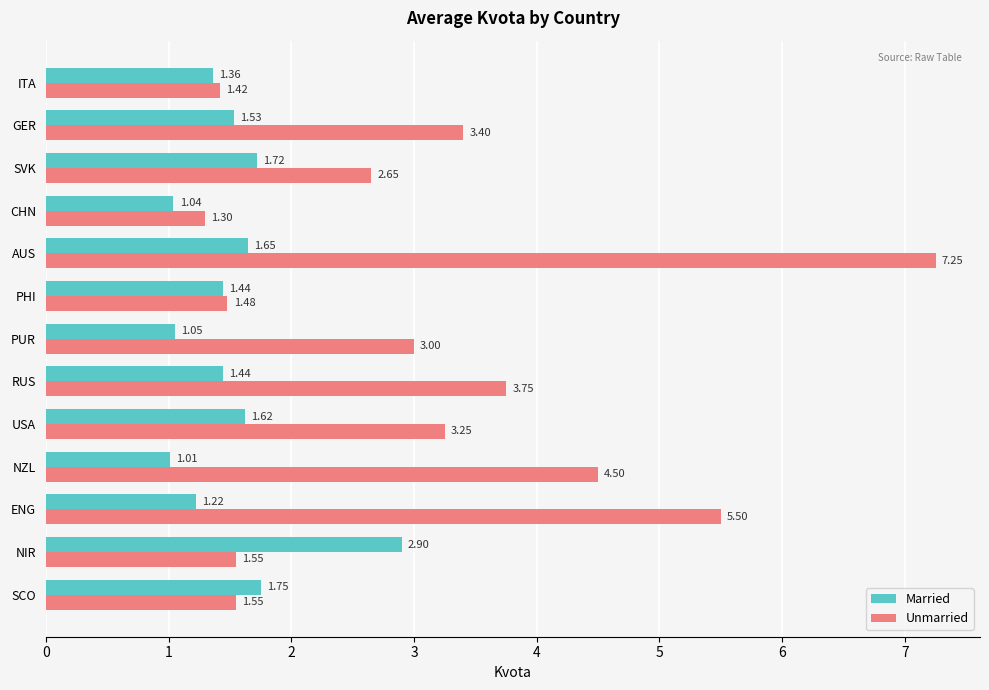

What is the difference between the maximum and second lowest values in the Married series?

1.9